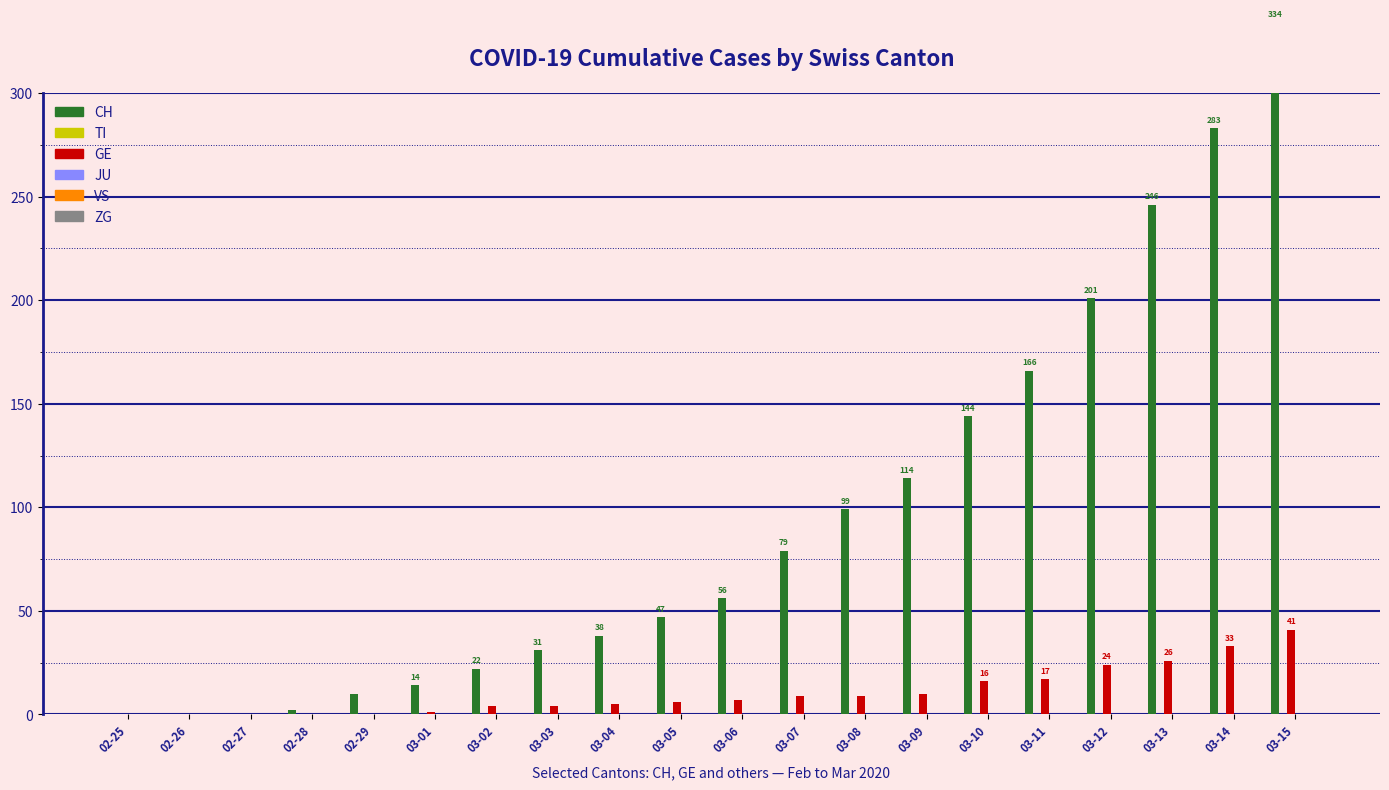

Which label corresponds to the smallest value in the chart?

02-25